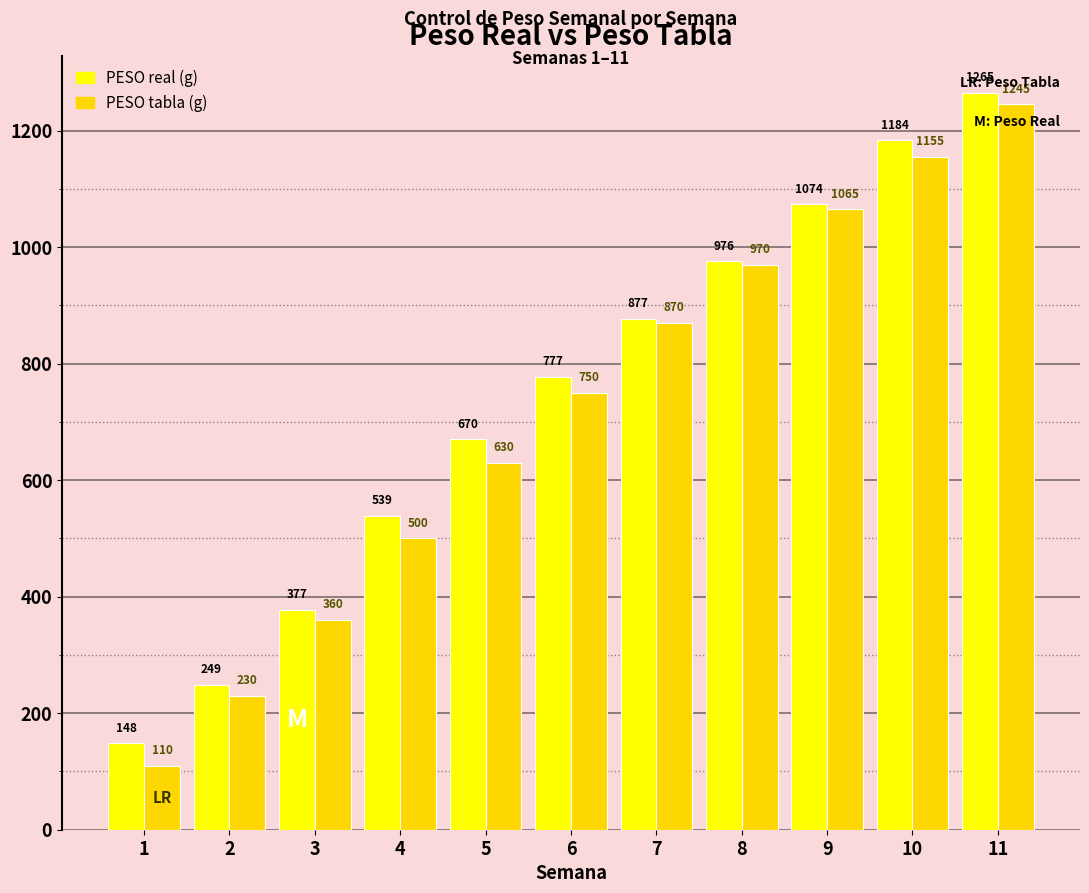

At which category is the sum across all series the highest?

11